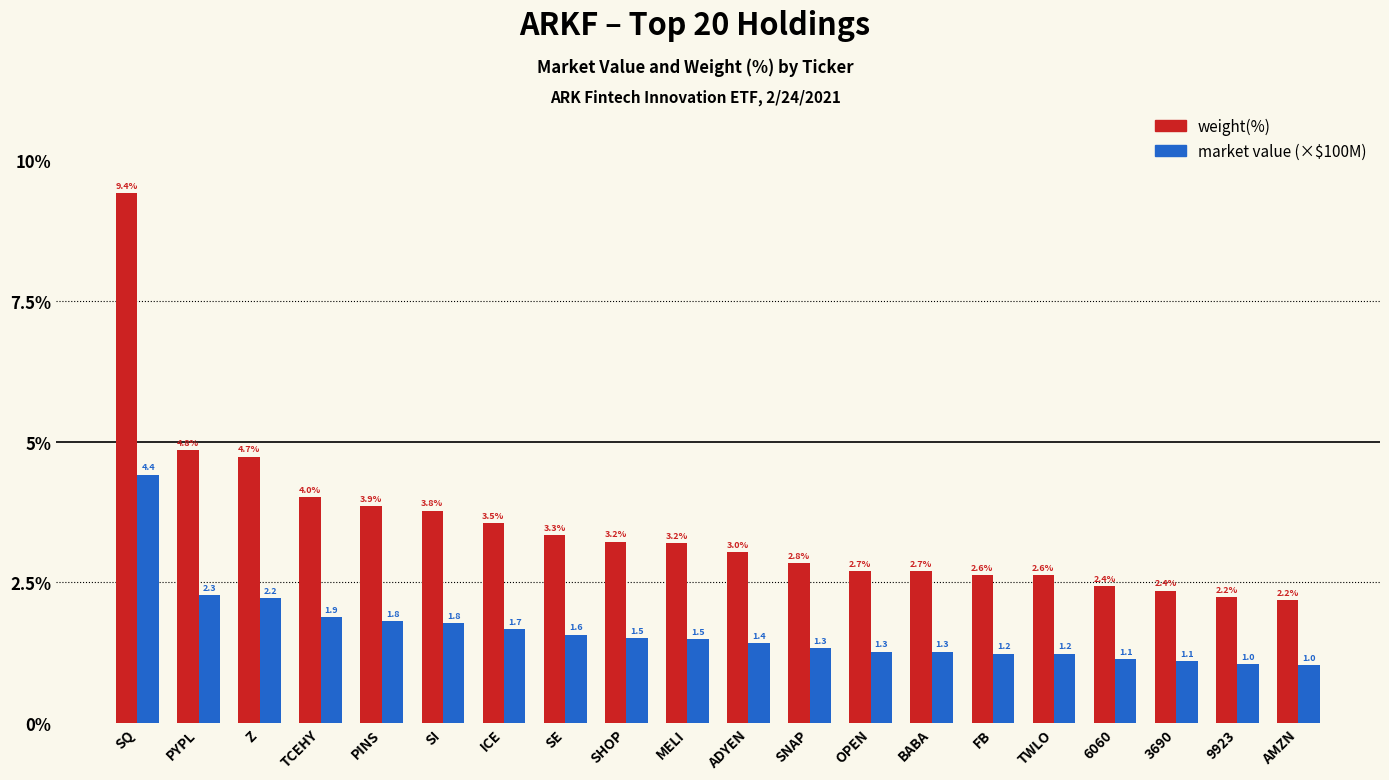

What is the label of the 10th bar from the right?

ADYEN